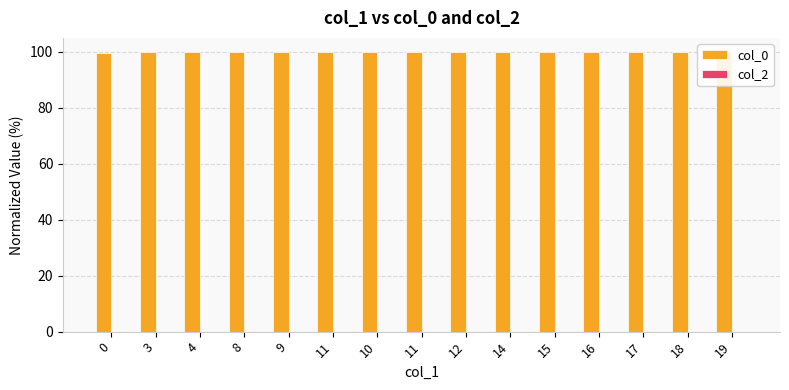

What is the total value across all series at 12?

100.0